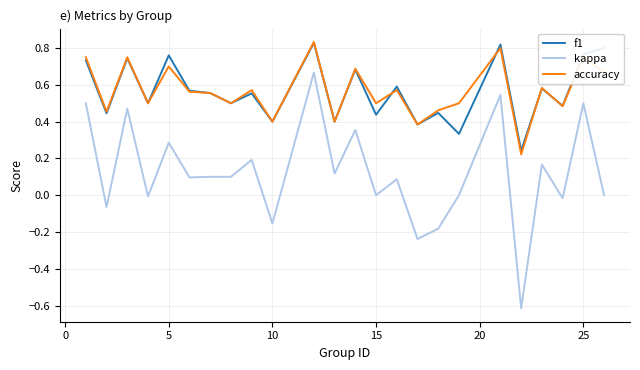

What is the difference between the maximum and minimum values in the kappa series?

1.3